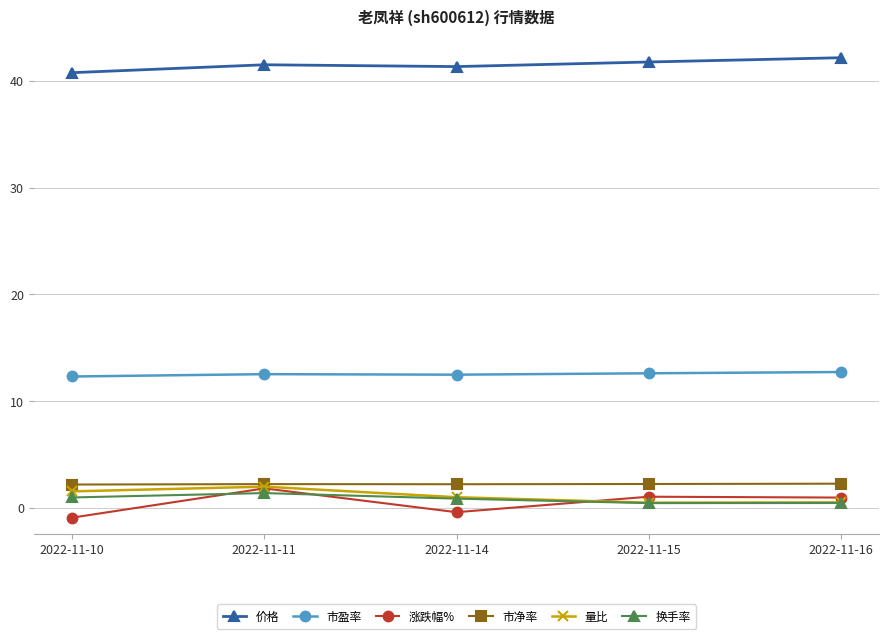

Which series has the widest spread of values?

涨跌幅%